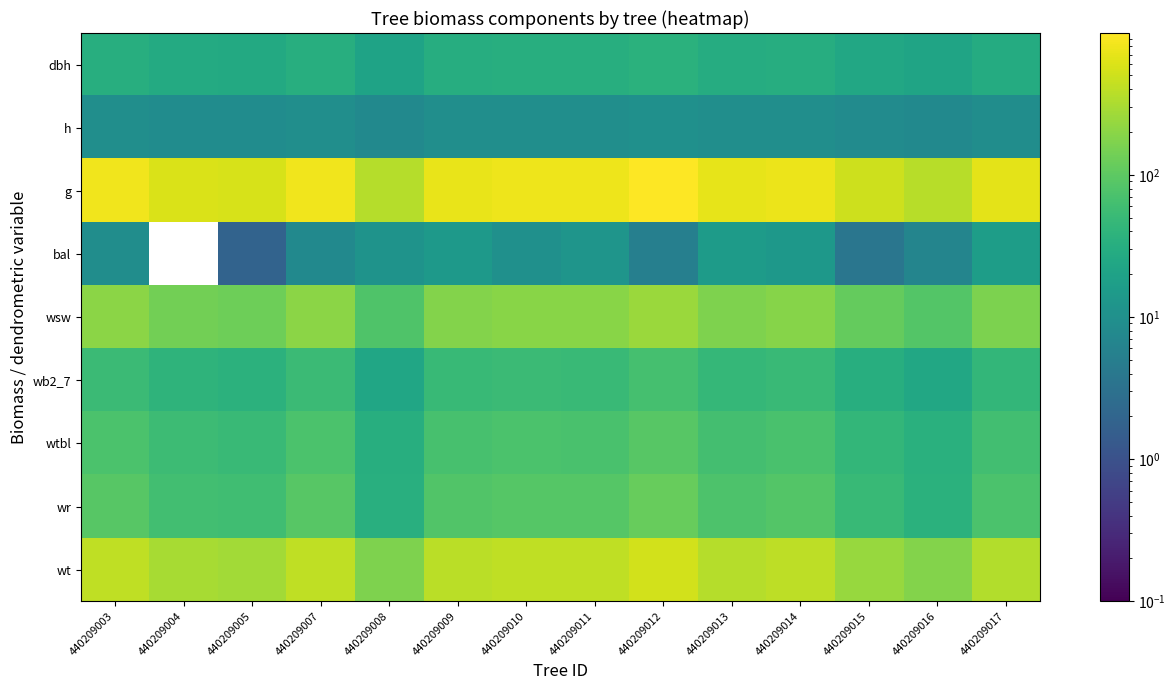

Which series has the largest total across all categories?

g